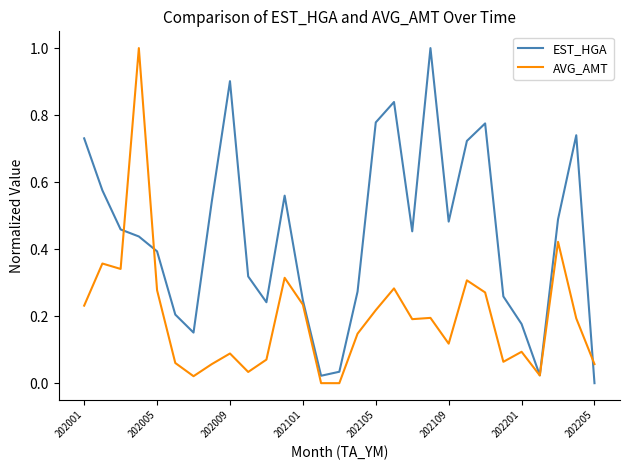

What is the highest value of the AVG_AMT series?

1.0